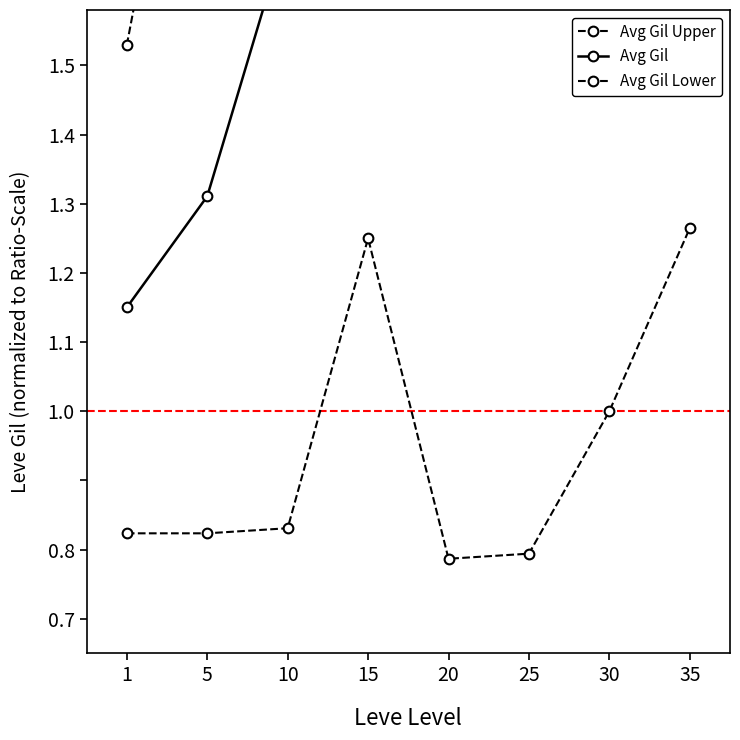

Is the value of Avg Gil Upper at 10 greater than the value of Avg Gil at 35?

No